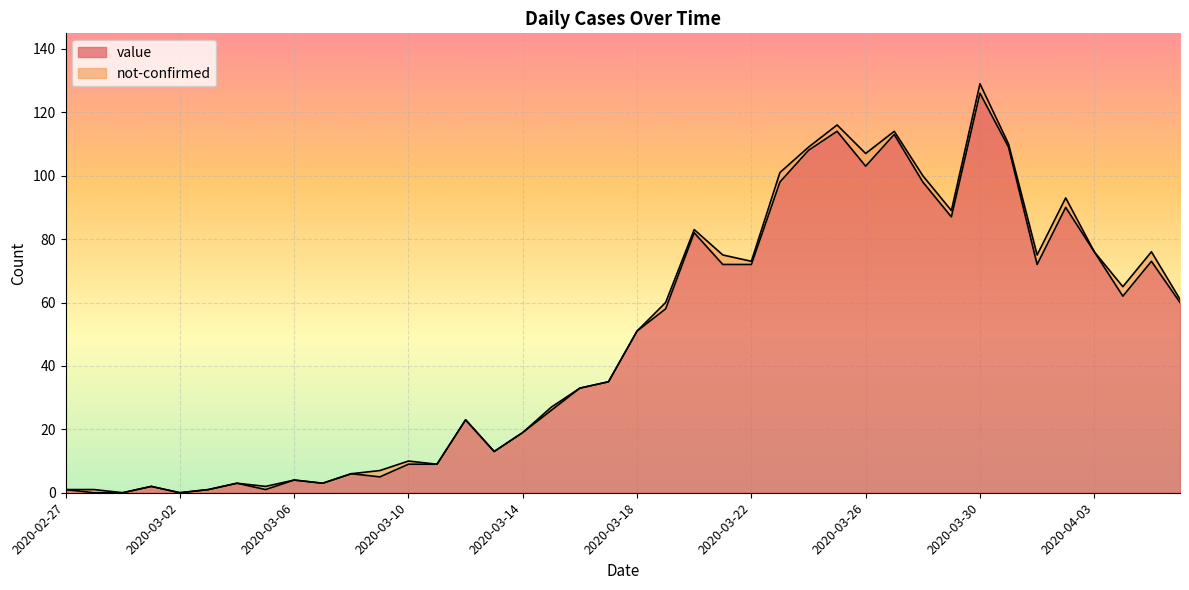

What is the highest value of the value series?

126